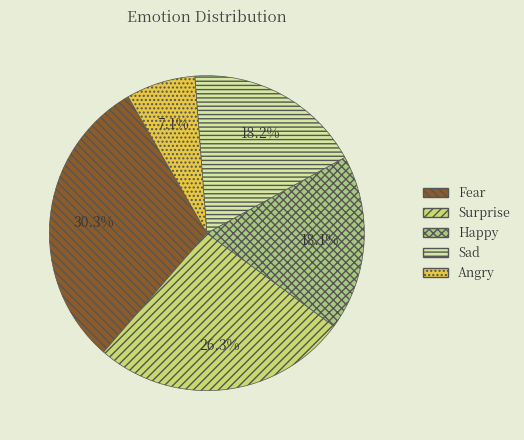

Approximately how many times larger is the value at Angry compared to Sad?

0.4